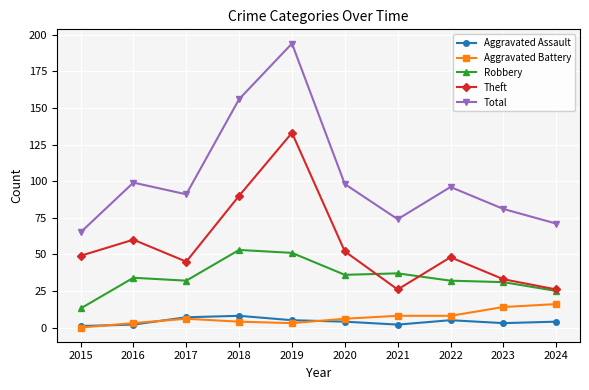

Between which two adjacent categories do Robbery and Theft first intersect?

2020 and 2021